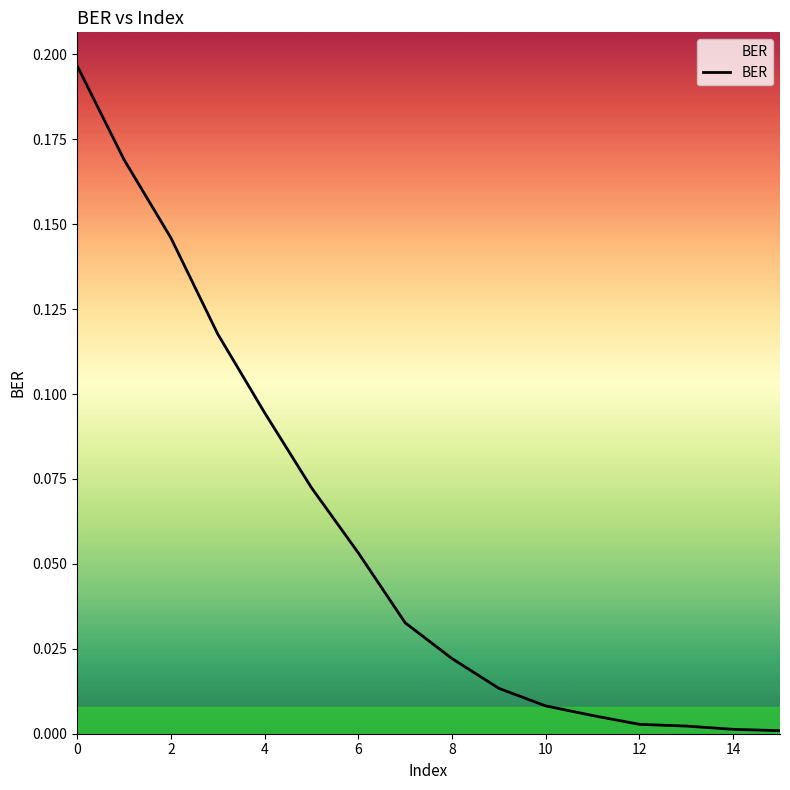

Does the chart display data point markers on the line(s)?

No